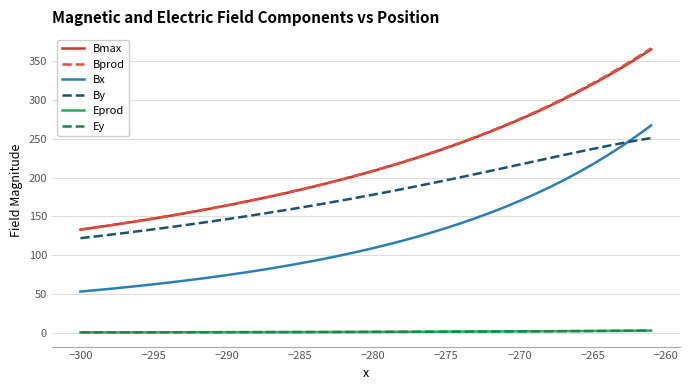

True or false: By and Ey intersect in this chart.

False